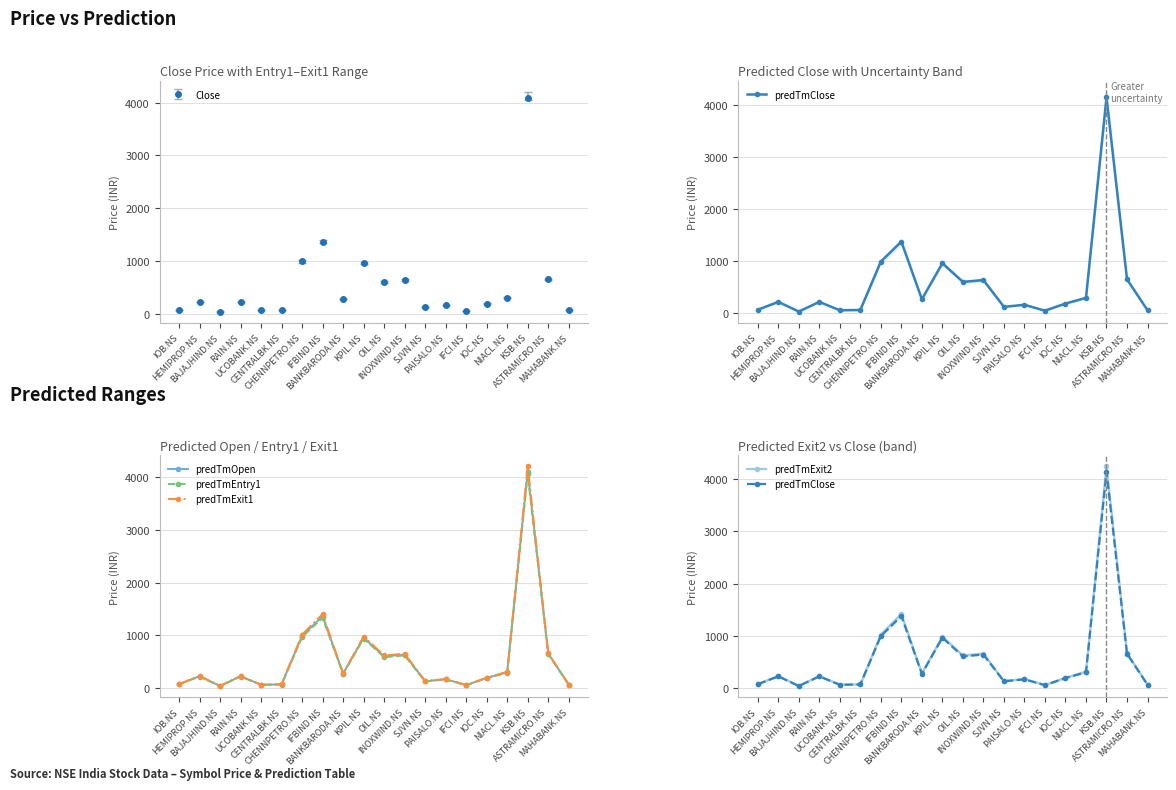

What is the smallest value displayed?

36.5